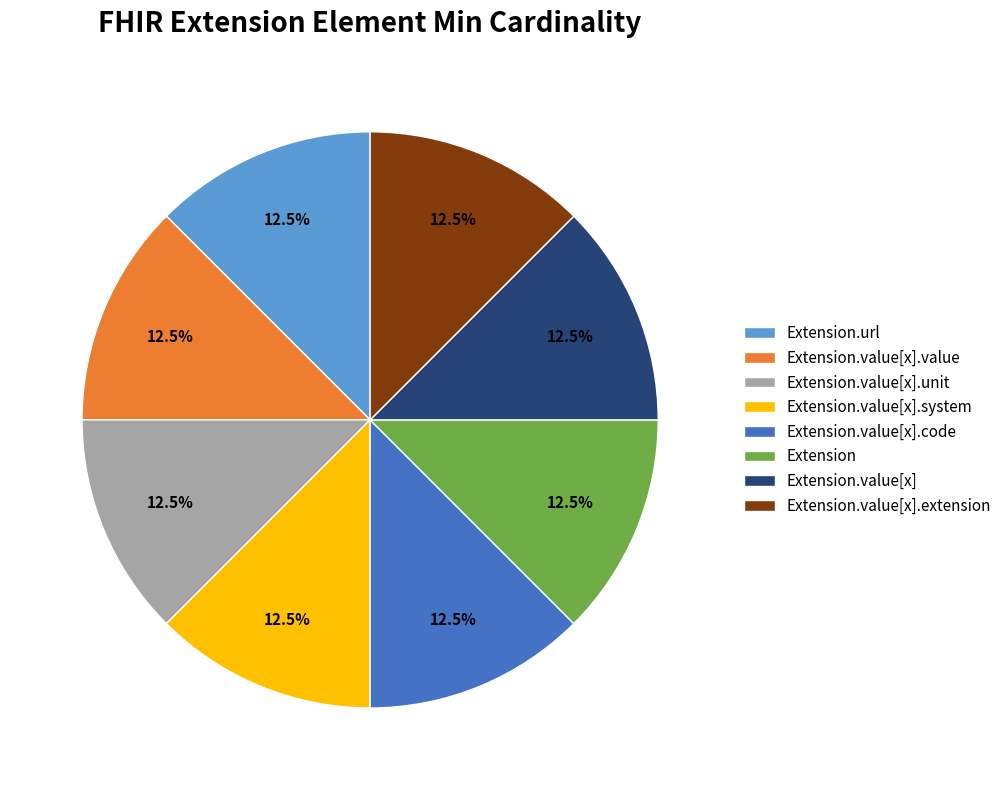

What is the ratio of the value at Extension to the value at Extension.value[x].extension?

1.0